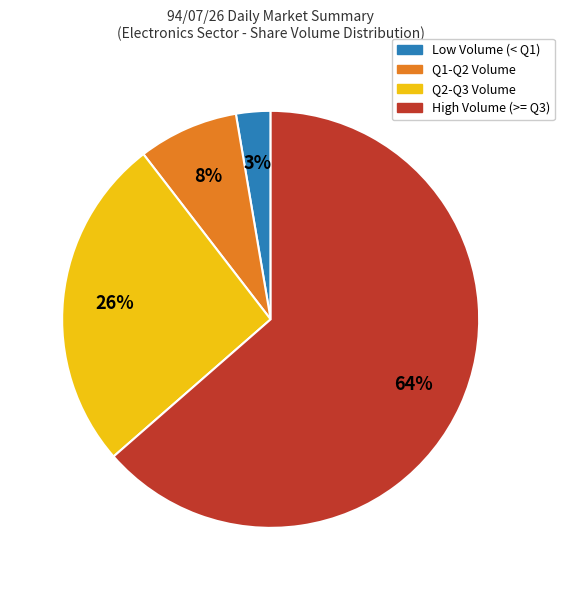

Does any single category account for the majority?

Yes